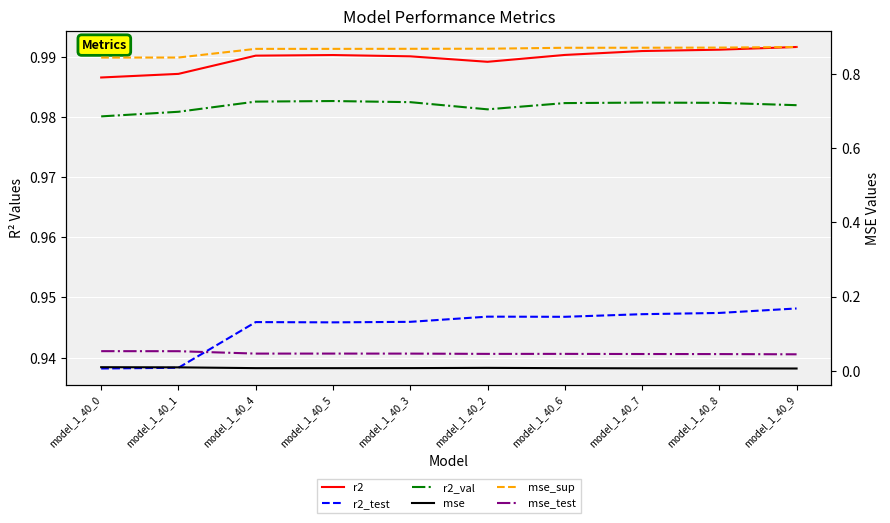

List the labels in order of r2_val value, largest first.

model_1_40_5, model_1_40_4, model_1_40_3, model_1_40_7, model_1_40_8, model_1_40_6, model_1_40_9, model_1_40_2, model_1_40_1, model_1_40_0